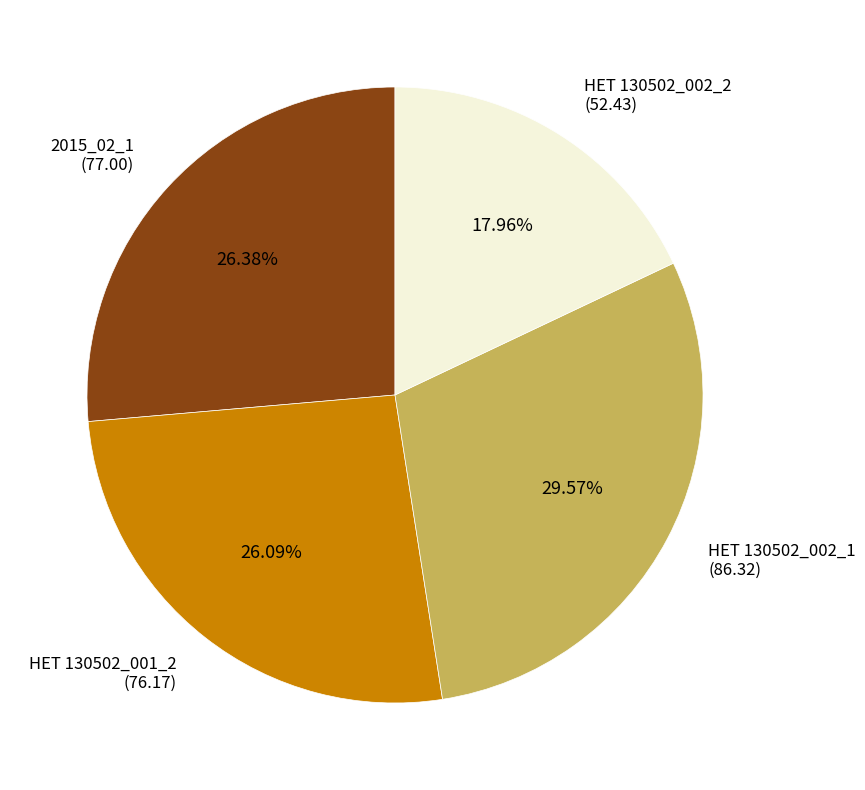

Which has a higher value, HET 130502_001_2 or HET 130502_002_2?

HET 130502_001_2